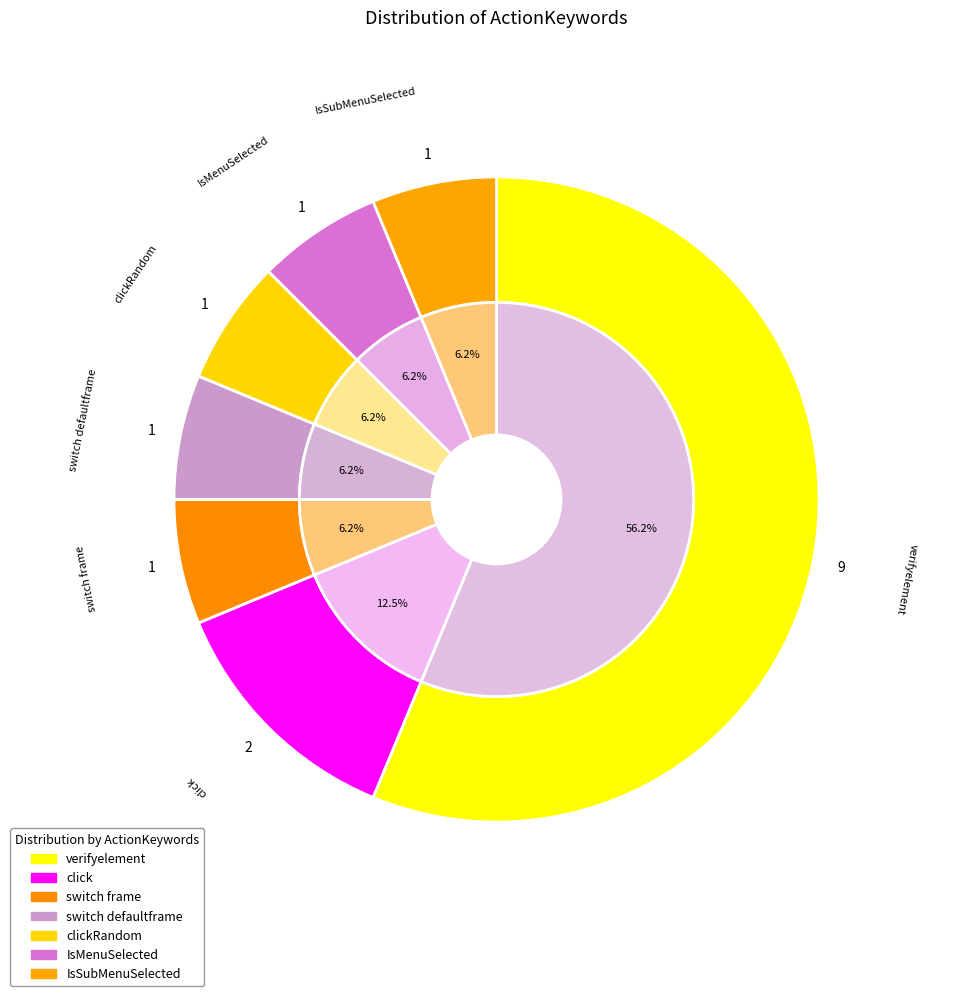

What percentage do click and clickRandom together represent?

18.8%